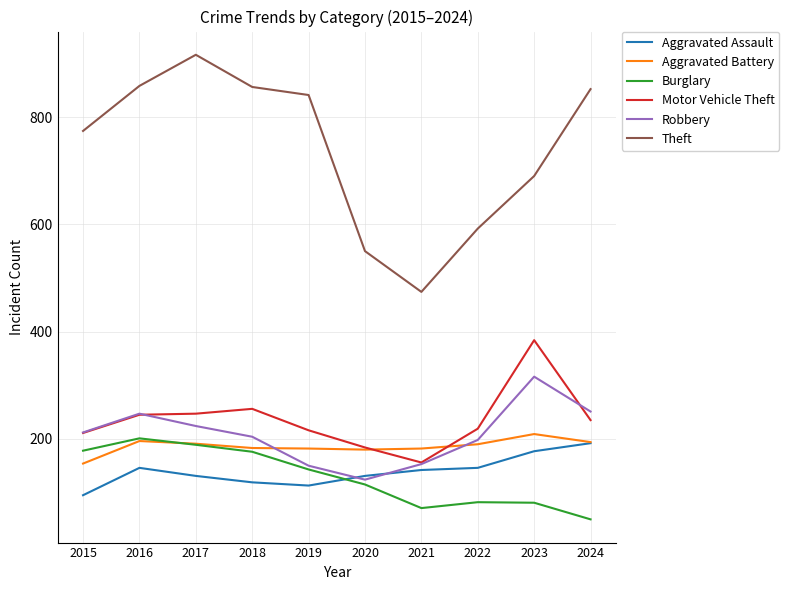

The value of Motor Vehicle Theft at 2016 is 245. True or false?

True